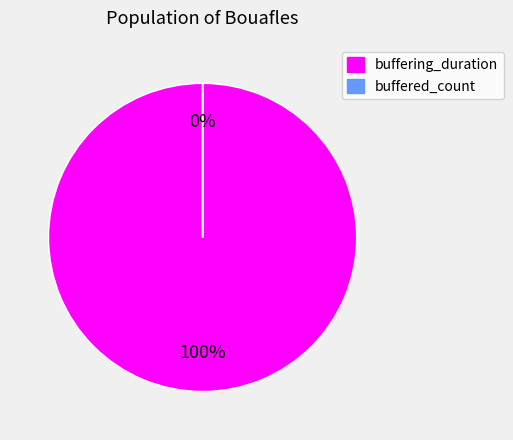

What is the smallest slice in the pie chart?

buffered_count